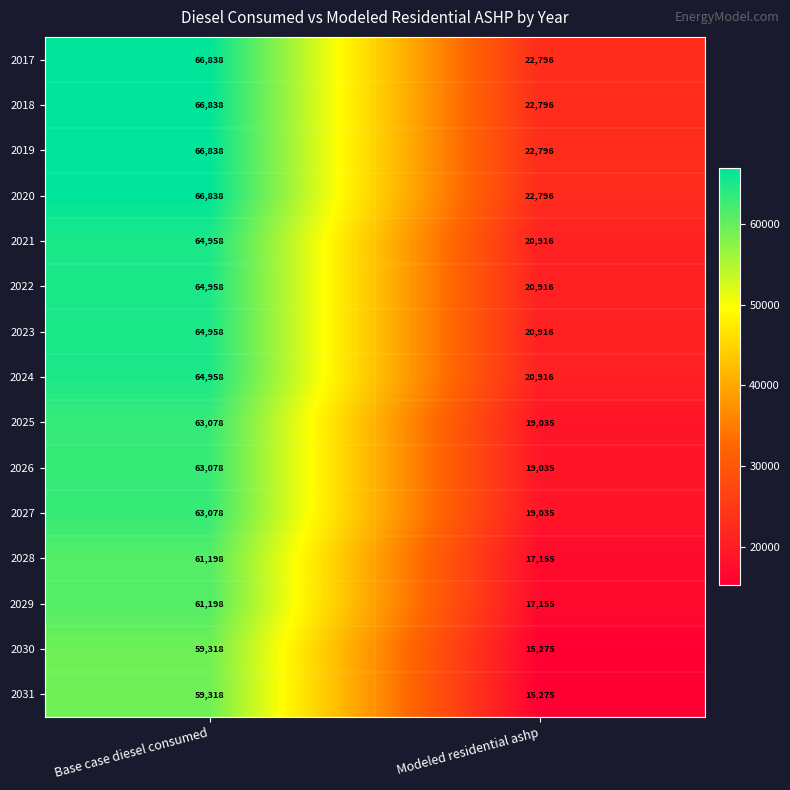

Reading left to right, extract all data points from this chart.

2017: 66838	22796
2018: 66838	22796
2019: 66838	22796
2020: 66838	22796
2021: 64958	20916
2022: 64958	20916
2023: 64958	20916
2024: 64958	20916
2025: 63078	19035
2026: 63078	19035
2027: 63078	19035
2028: 61198	17155
2029: 61198	17155
2030: 59318	15275
2031: 59318	15275